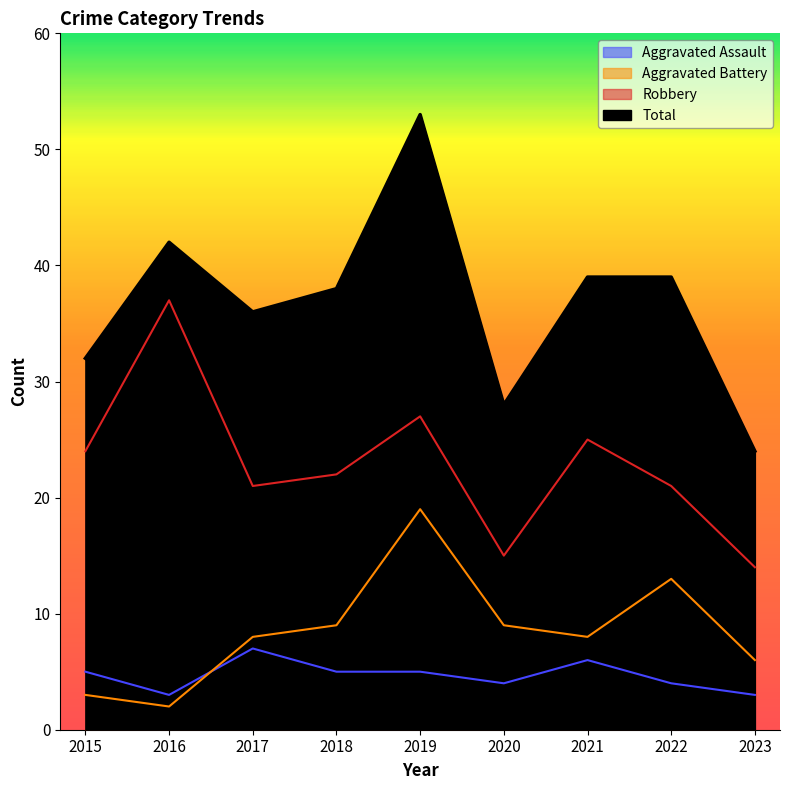

At which label does Robbery first exceed 22?

2015